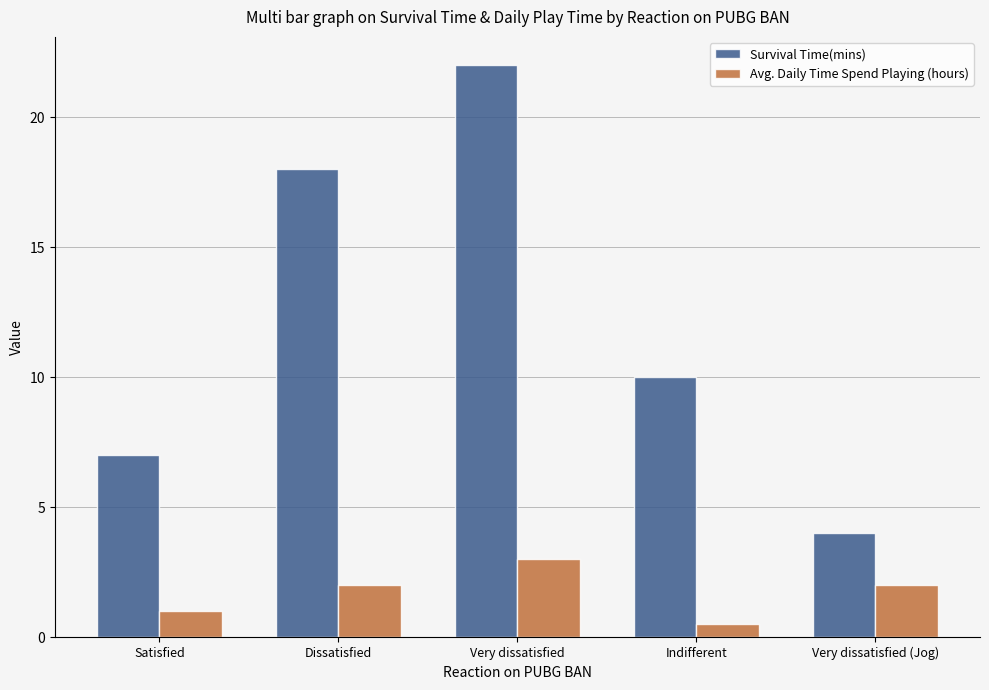

Is it true that Survival Time(mins) equals 7.0 at Satisfied?

True